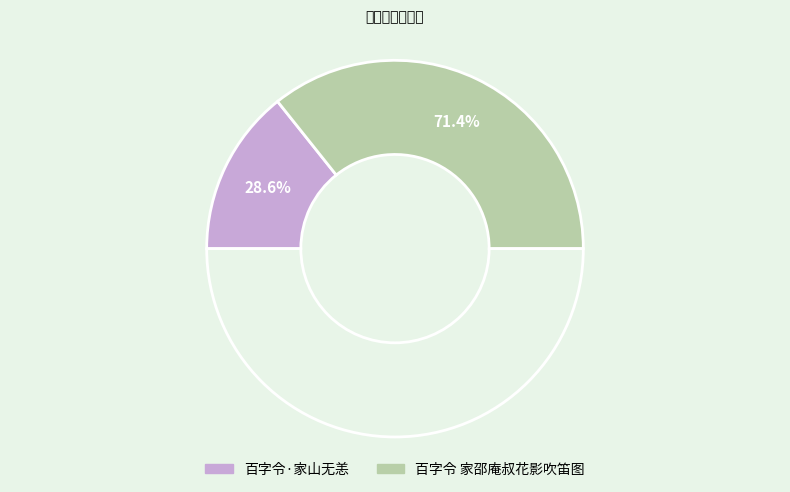

Combined, do 百字令·家山无恙 and 百字令 家邵庵叔花影吹笛图 account for over 50%?

Yes